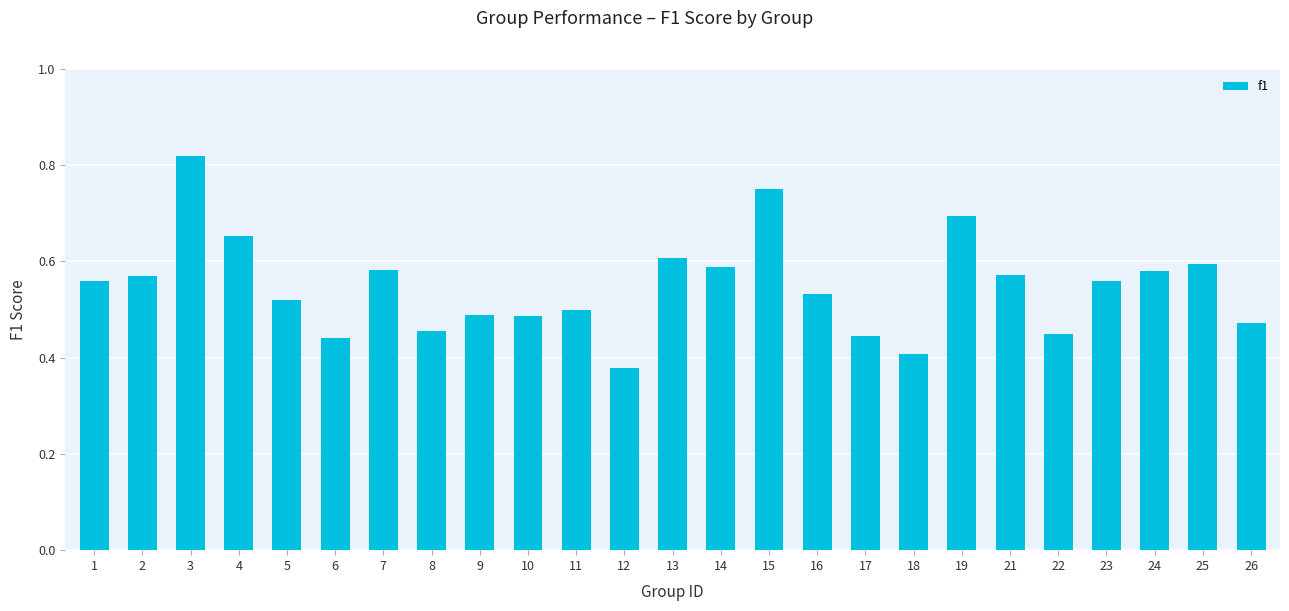

What is the sum of all values?

13.7